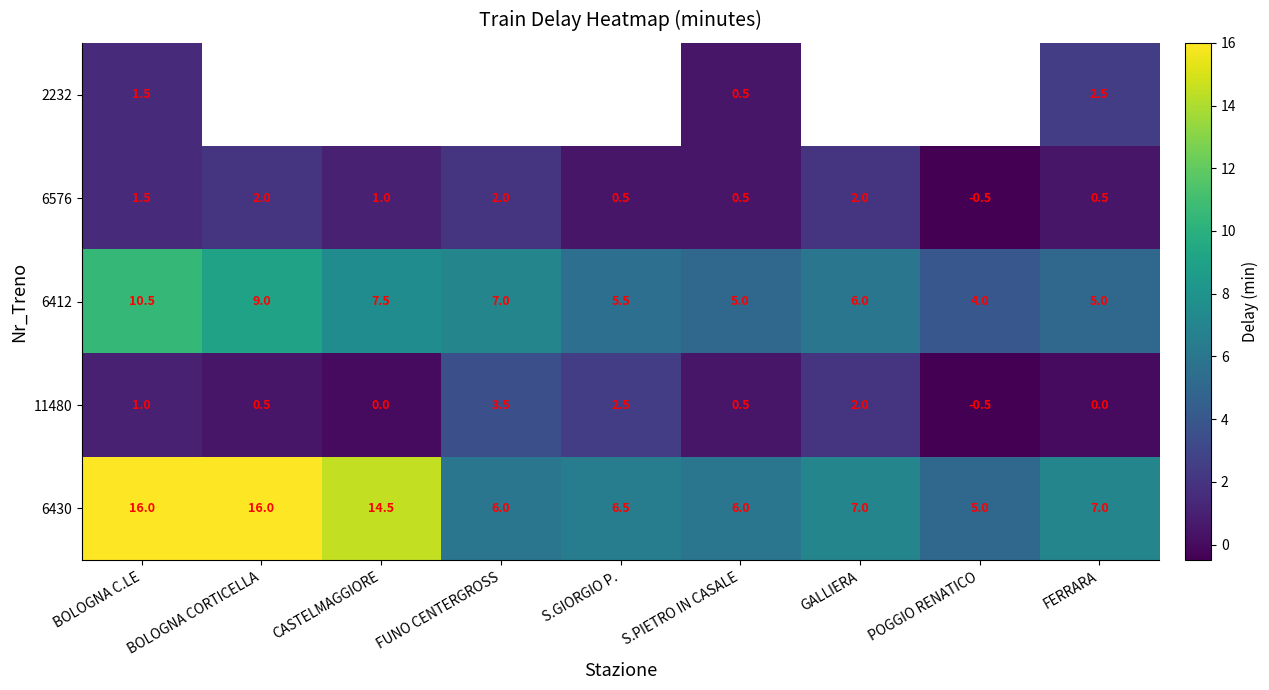

The value of 6576 at S.PIETRO IN CASALE is 0.5. True or false?

True